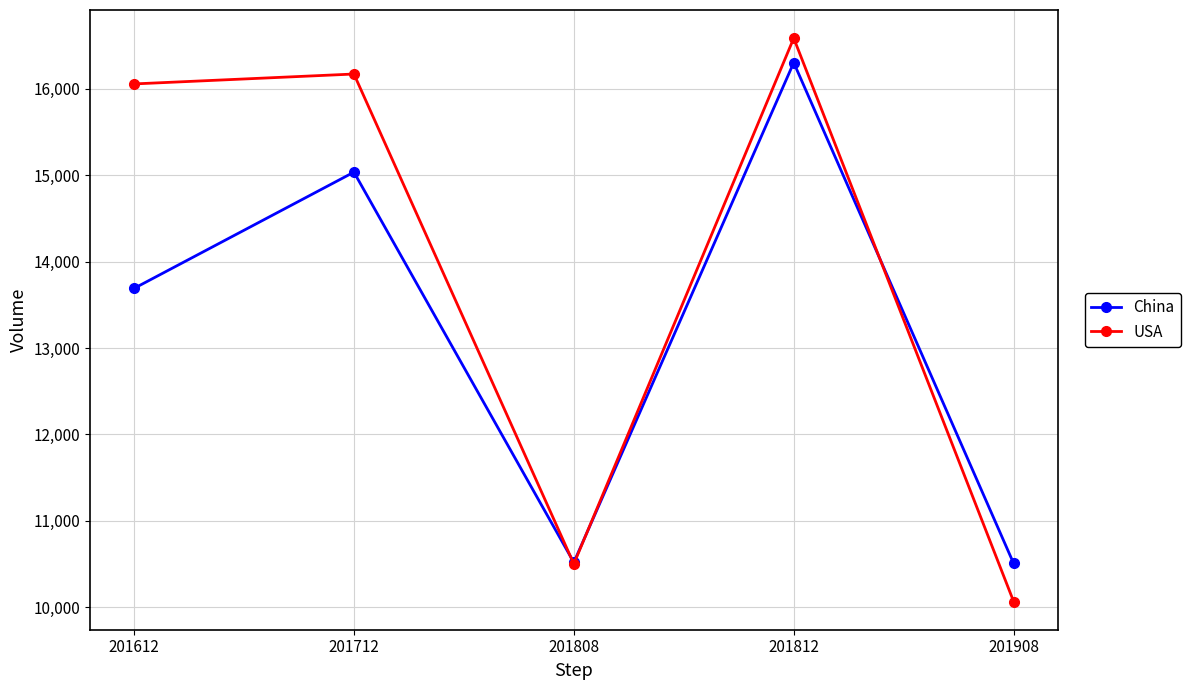

What is the total value across all series at 201712?

312059.1